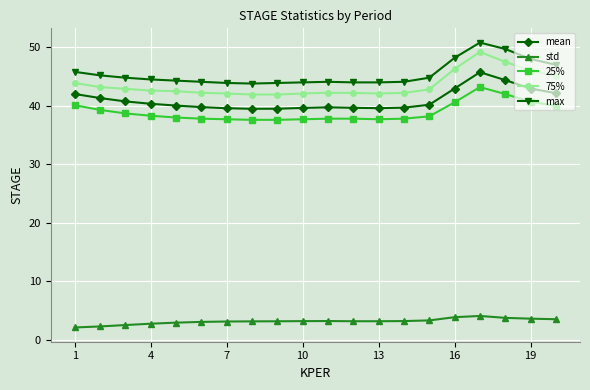

What is the minimum value for 75%?

41.9